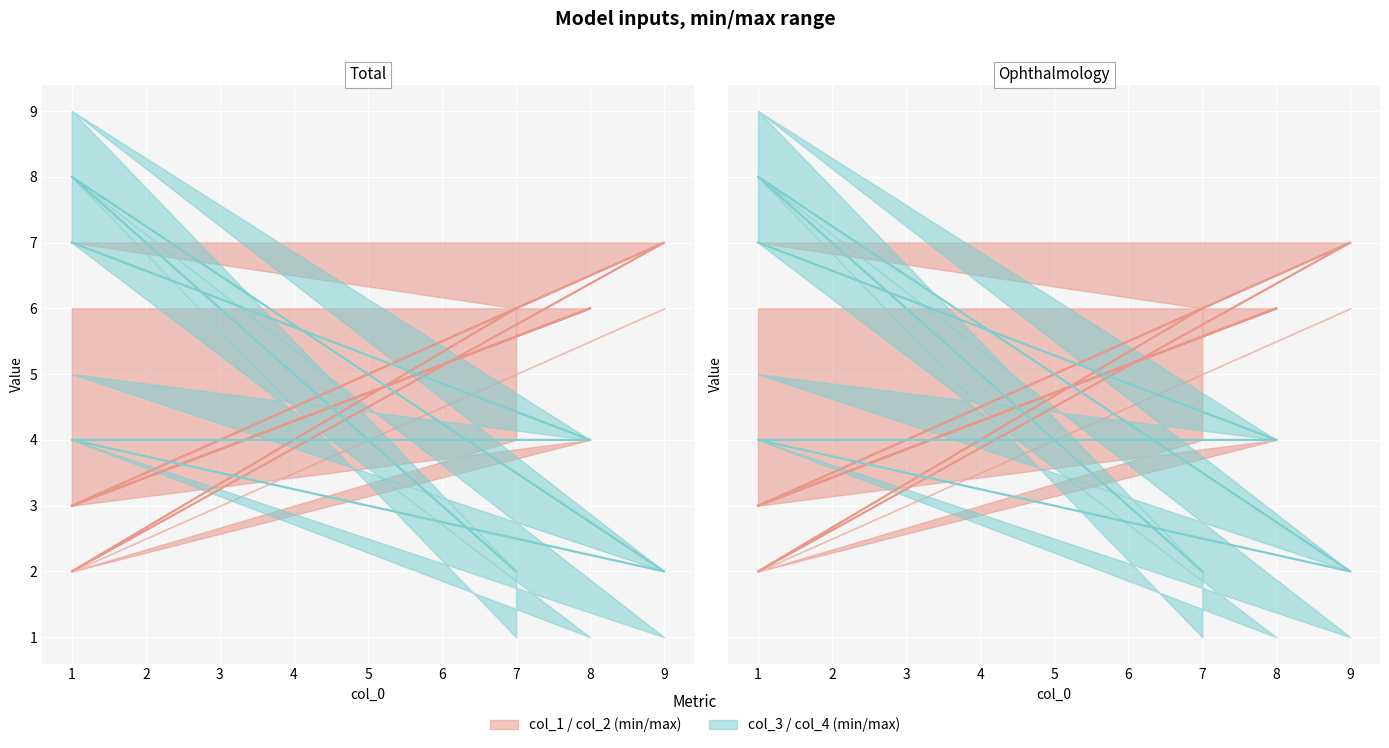

In col_3, how many points are lower than both neighbors (excluding endpoints)?

1